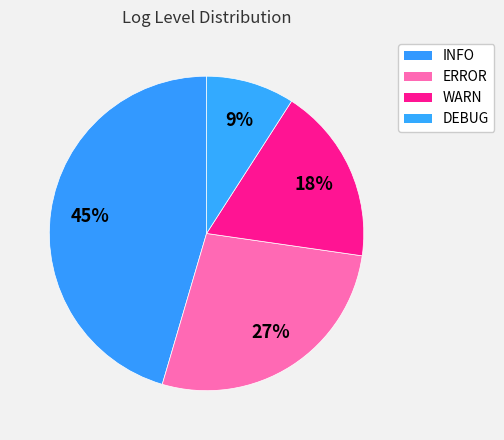

What percentage is the INFO slice, to the nearest percent?

45%